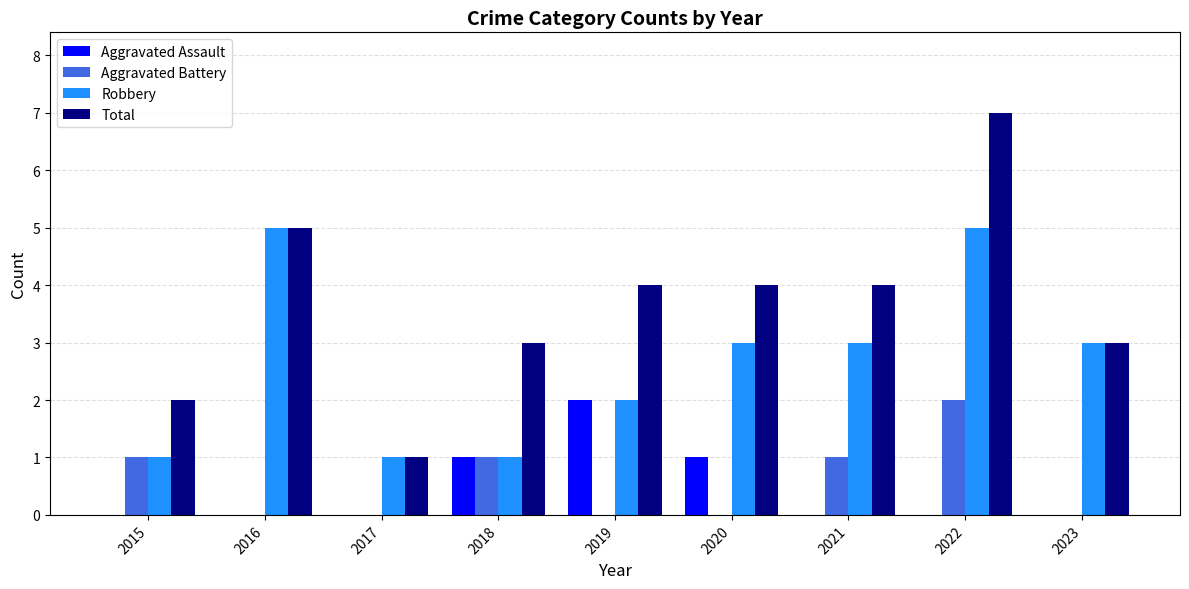

Which series changed the most between 2017 and 2018?

Total